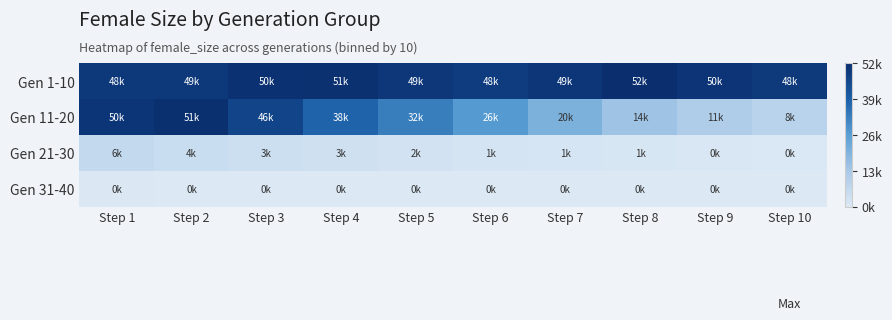

Which series has the largest range (max minus min)?

Gen 11-20